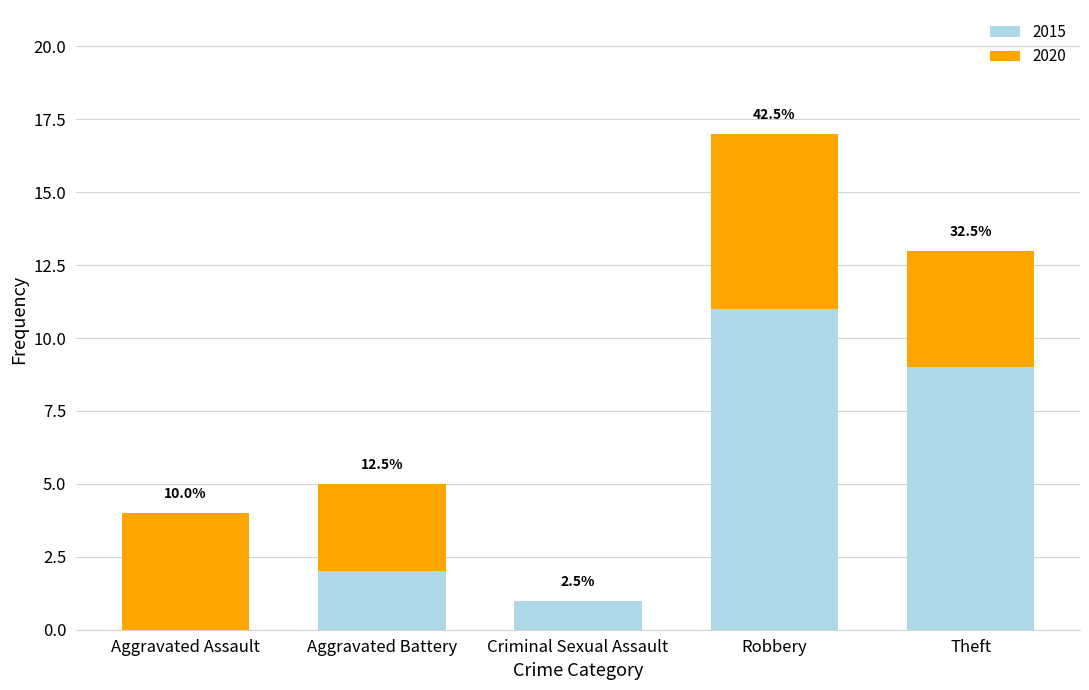

What are all the series names shown in the legend?

2015, 2020